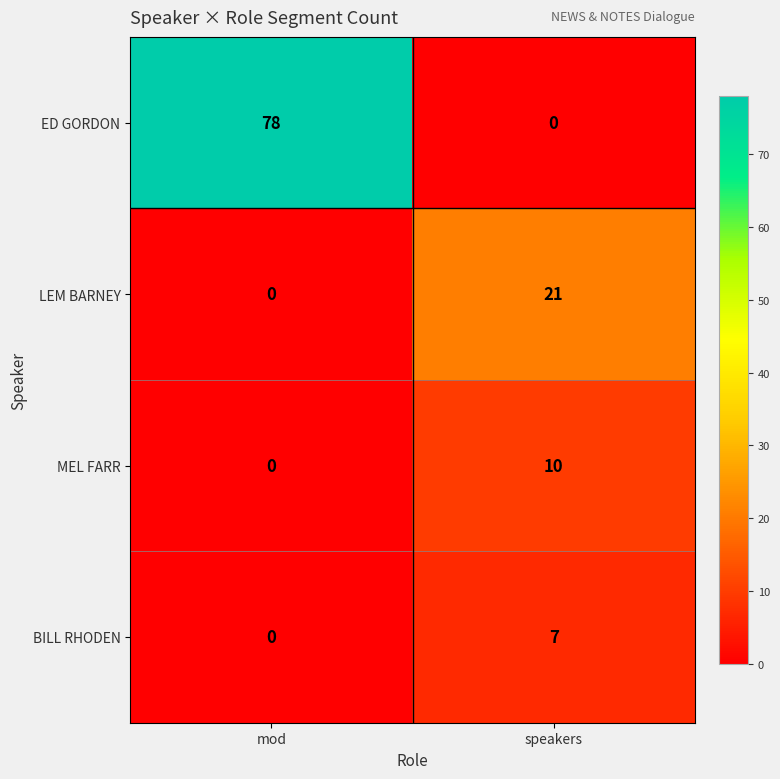

Where is LEM BARNEY nearest to the value 10?

mod